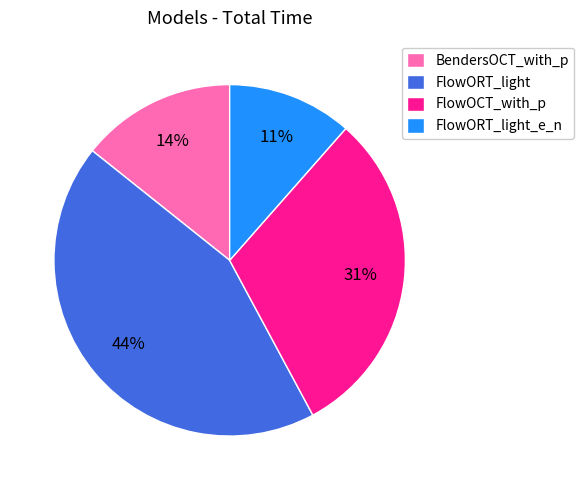

Combined, do FlowORT_light_e_n and FlowOCT_with_p account for over 50%?

No